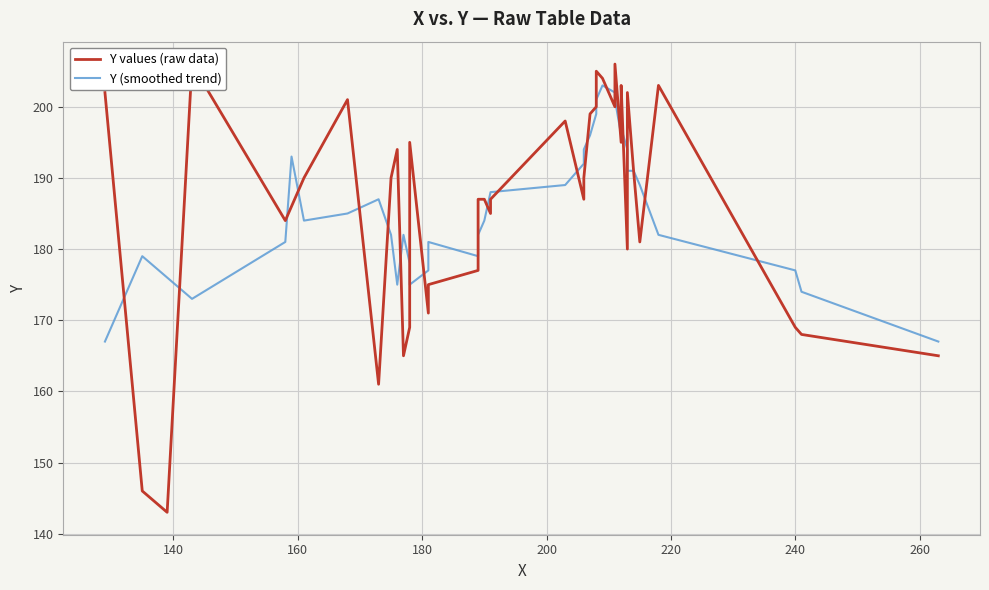

In Y (smoothed trend), how many points are higher than both neighbors (excluding endpoints)?

7